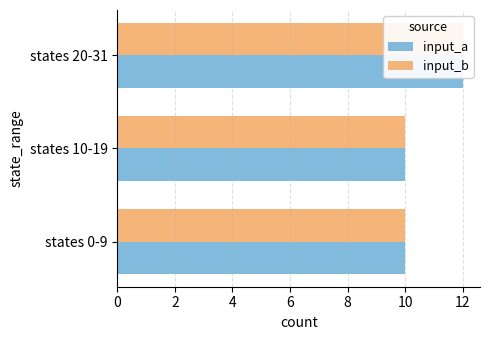

Which series has the largest range (max minus min)?

input_a